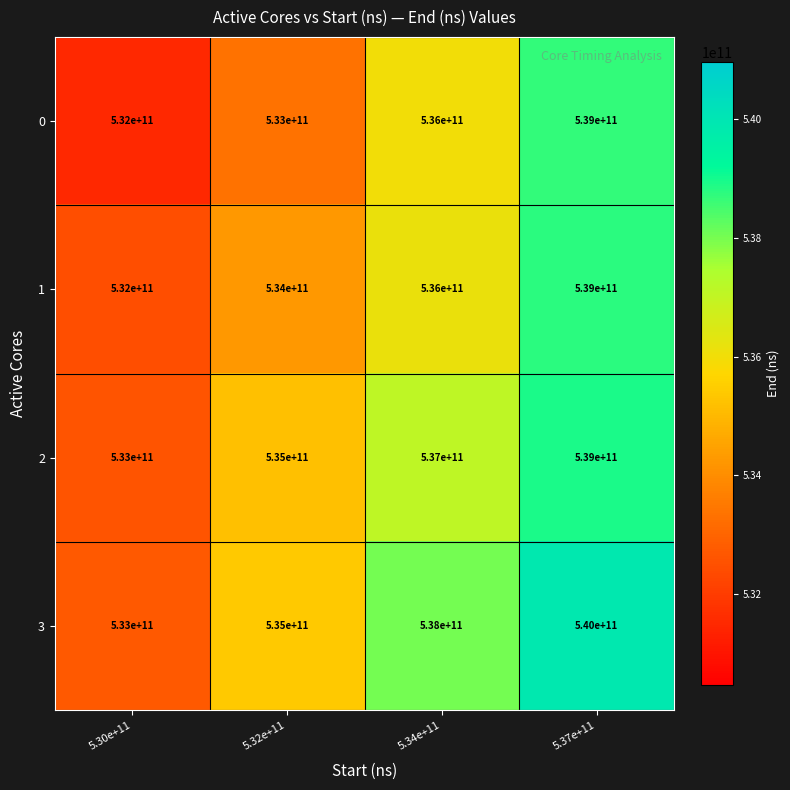

At how many categories does at least one series exceed 539175933067?

1